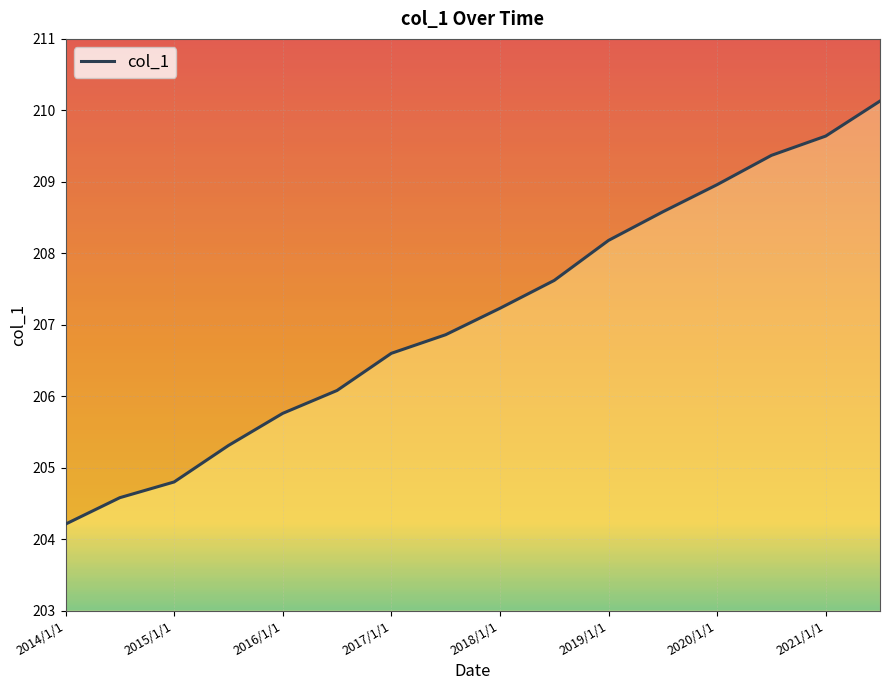

Reading left to right, transcribe all the data shown in this chart.

204.2	204.6	204.8	205.3	205.8	206.1	206.6	206.9	207.2	207.6	208.2	208.6	209.0	209.4	209.6	210.1